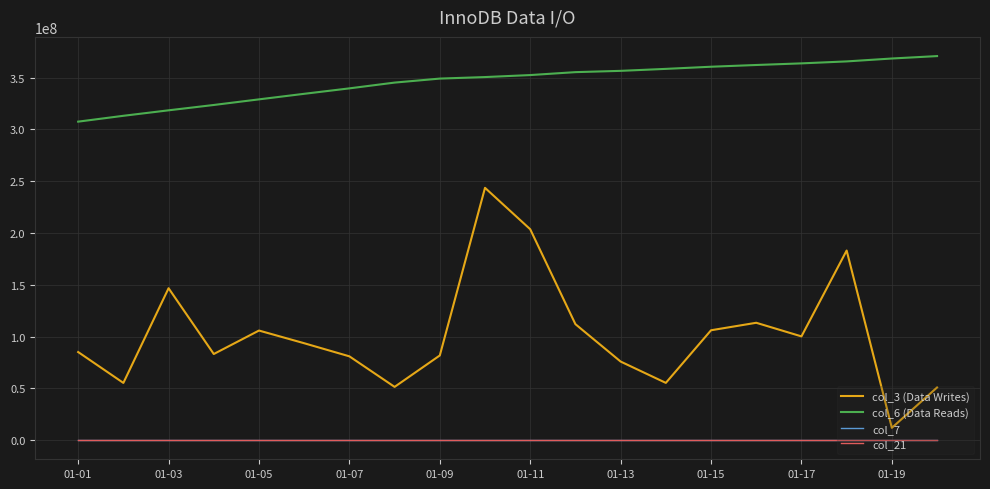

True or false: col_3 (Data Writes) and col_6 (Data Reads) cross at least once.

False